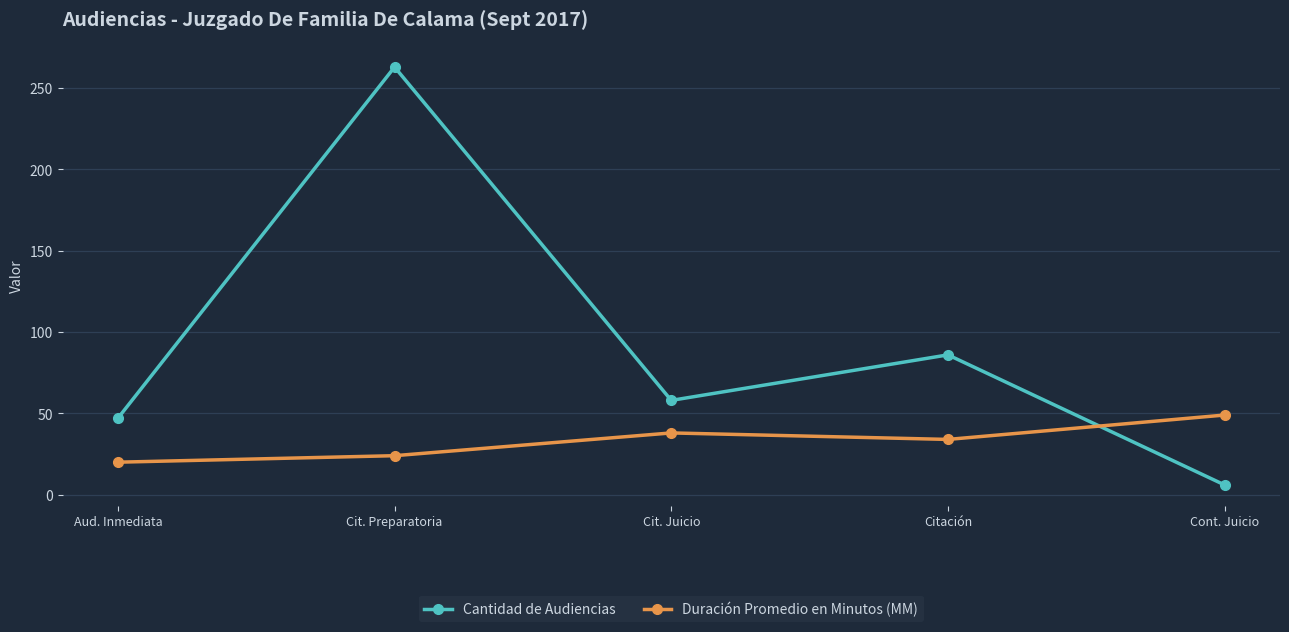

What is the sum of all Cantidad de Audiencias values?

460